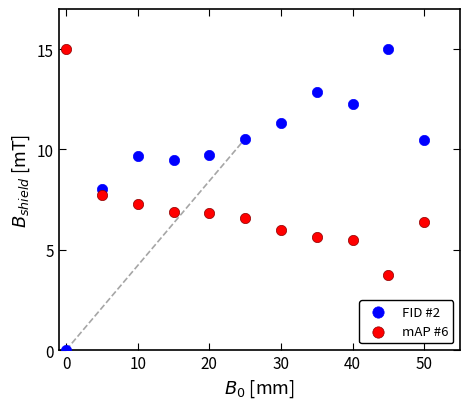

What are all the series names shown in the legend?

FID #2, mAP #6